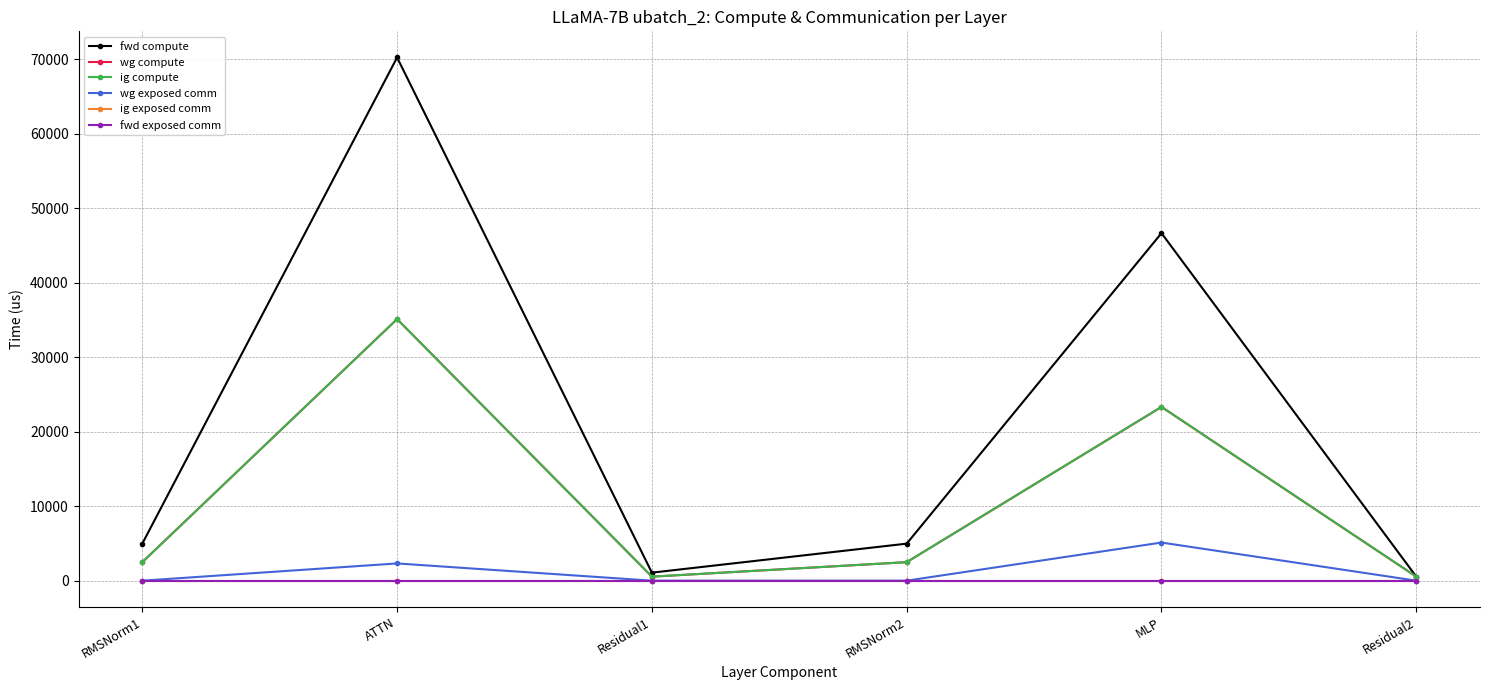

Which series has the largest total across all categories?

fwd compute